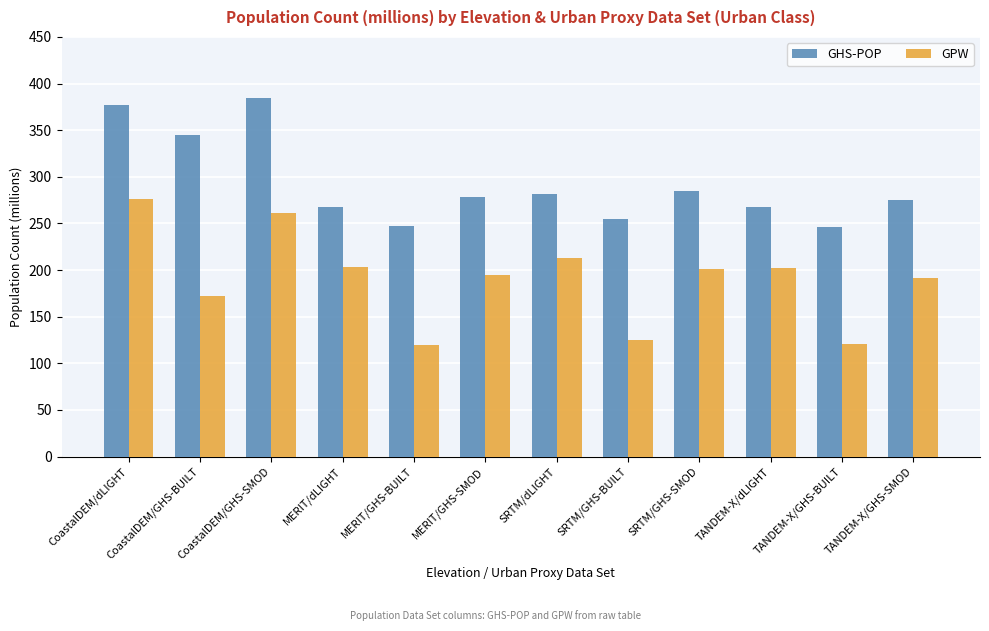

What is the maximum value for GHS-POP?

384.4